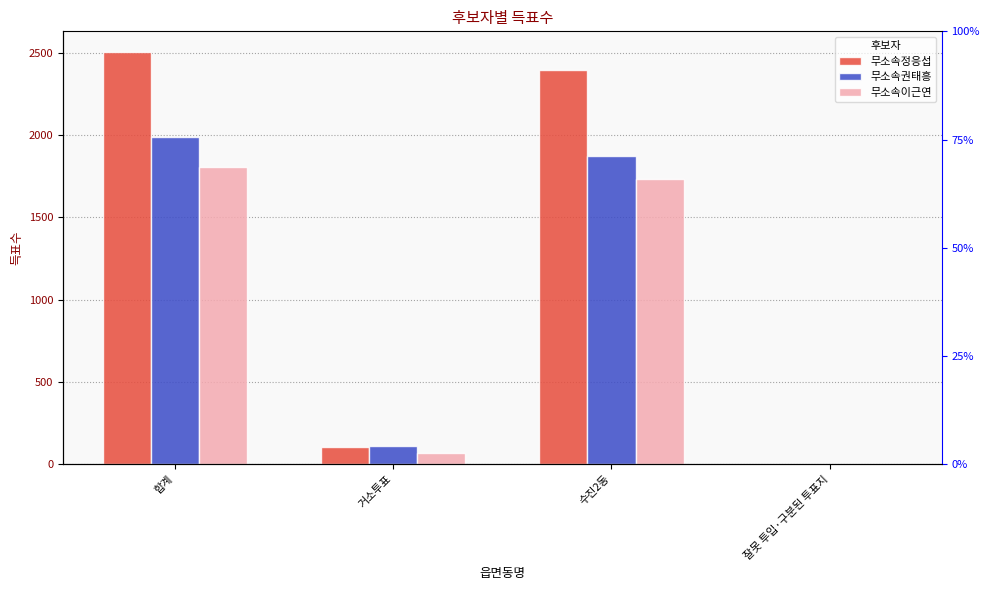

Between 수진2동 and 거소투표, which is larger?

수진2동